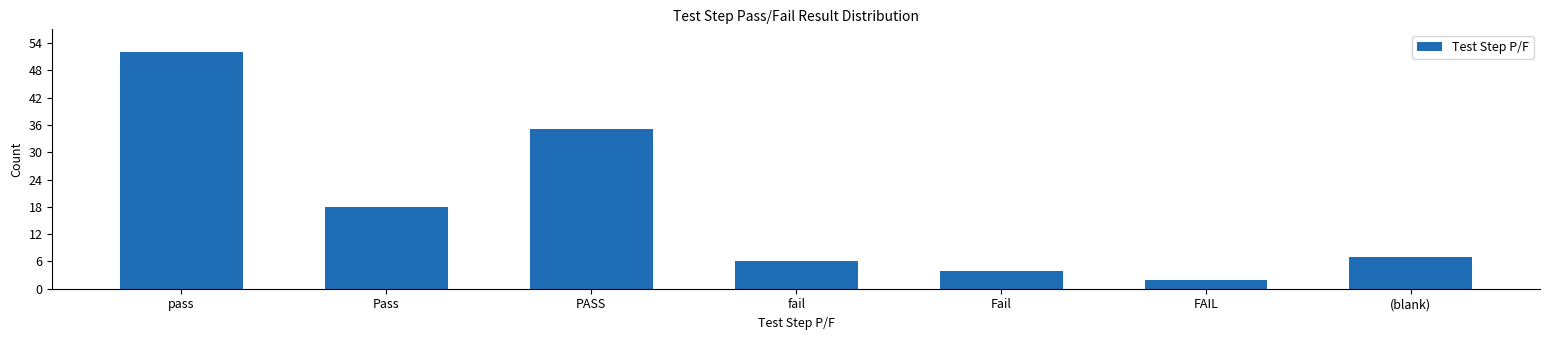

What is the change in value from PASS to FAIL?

-33